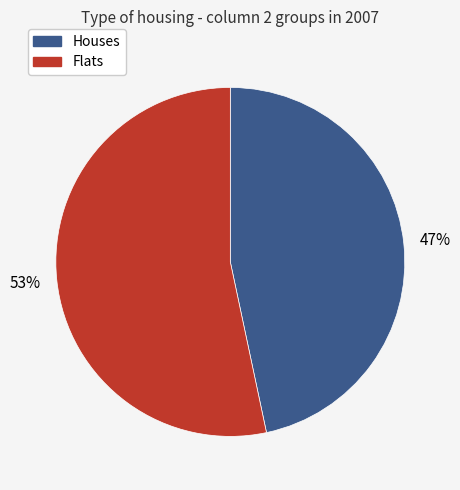

To the nearest percent, what is the average slice percentage?

50%